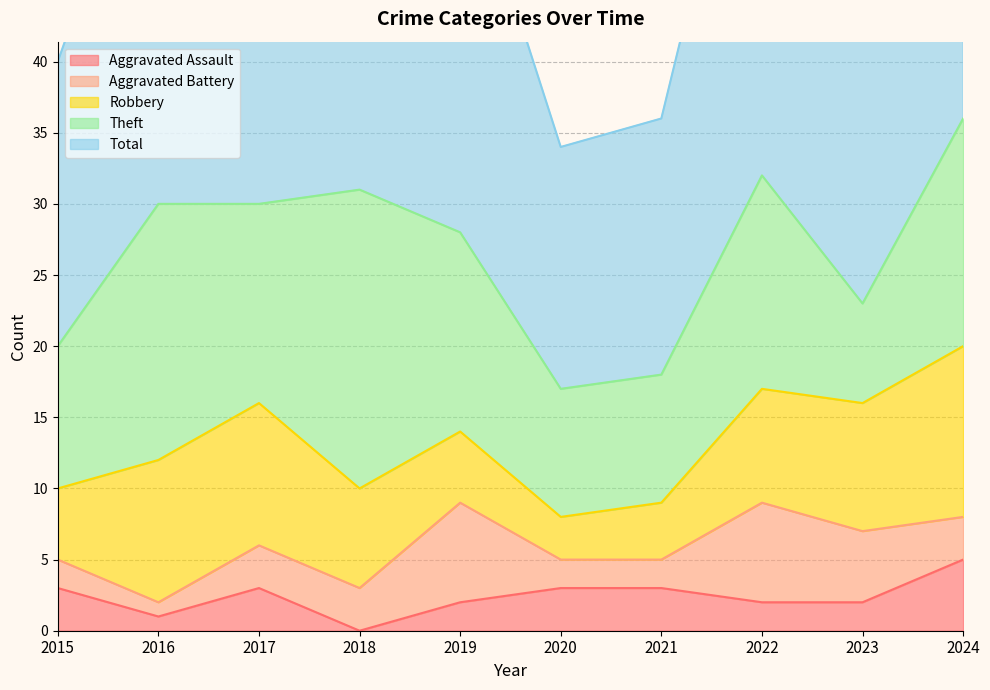

After their last crossing, which series has the higher values: Theft or Robbery?

Theft